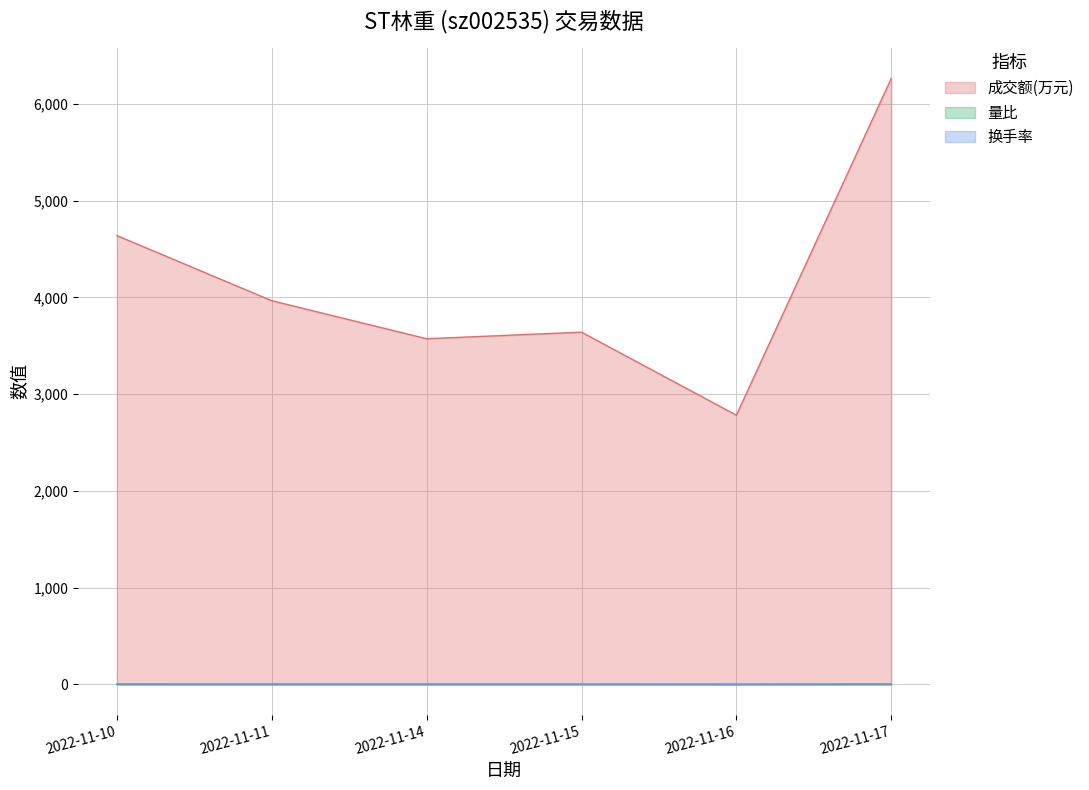

True or false: 成交额(万元) and 量比 cross at least once.

False